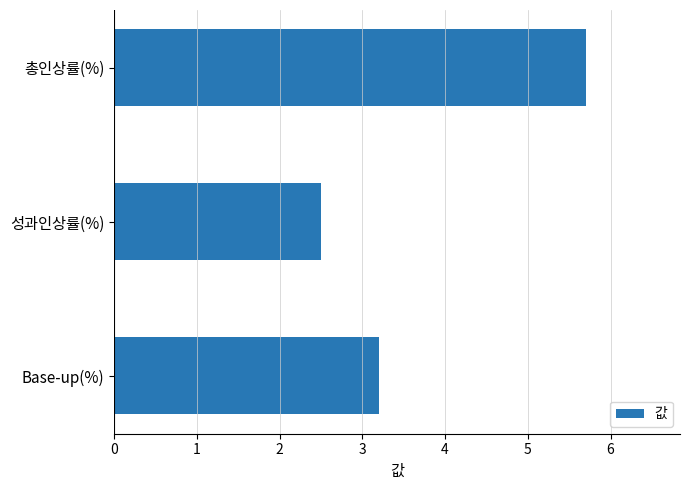

True or false: the data shows 3.2 at Base-up(%).

True